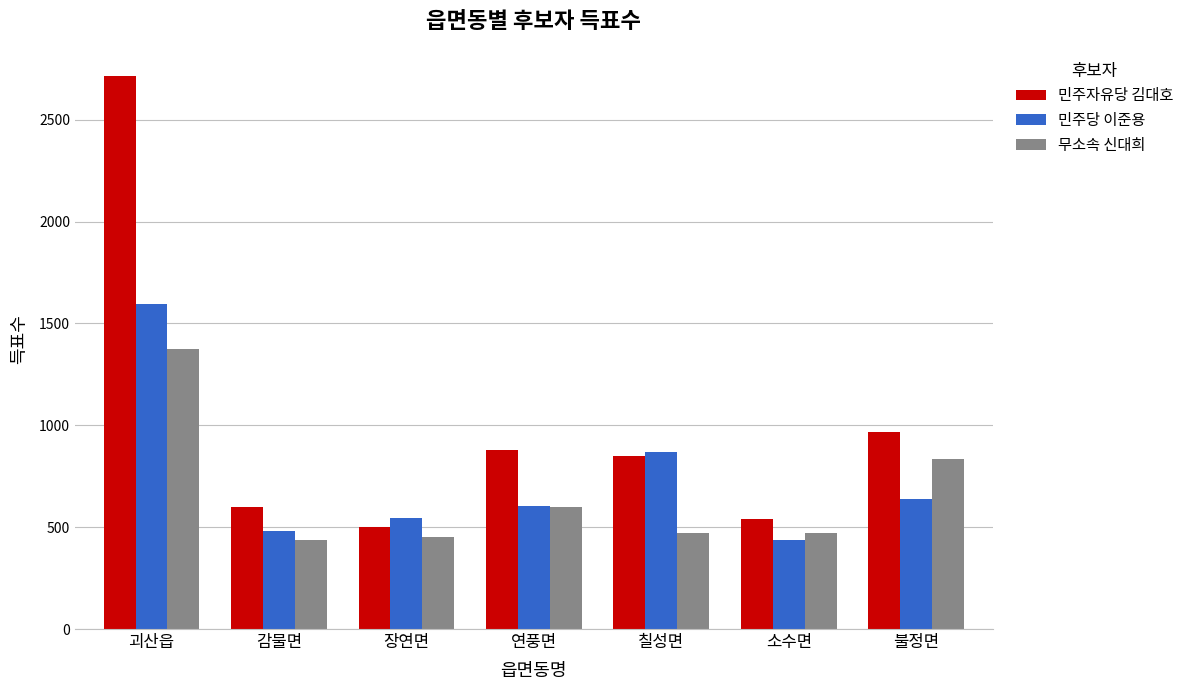

Which series has the largest total across all categories?

민주자유당 김대호